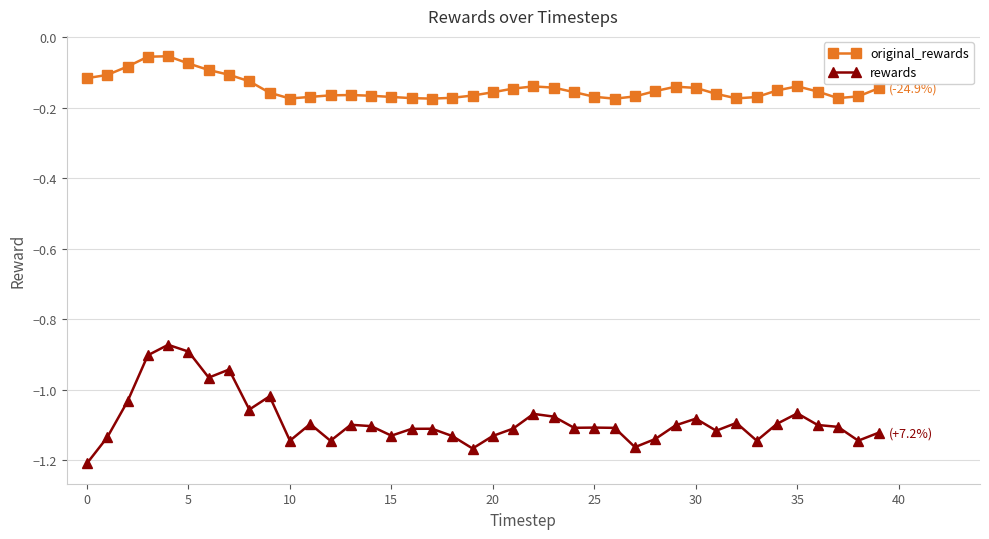

True or false: original_rewards and rewards intersect in this chart.

False